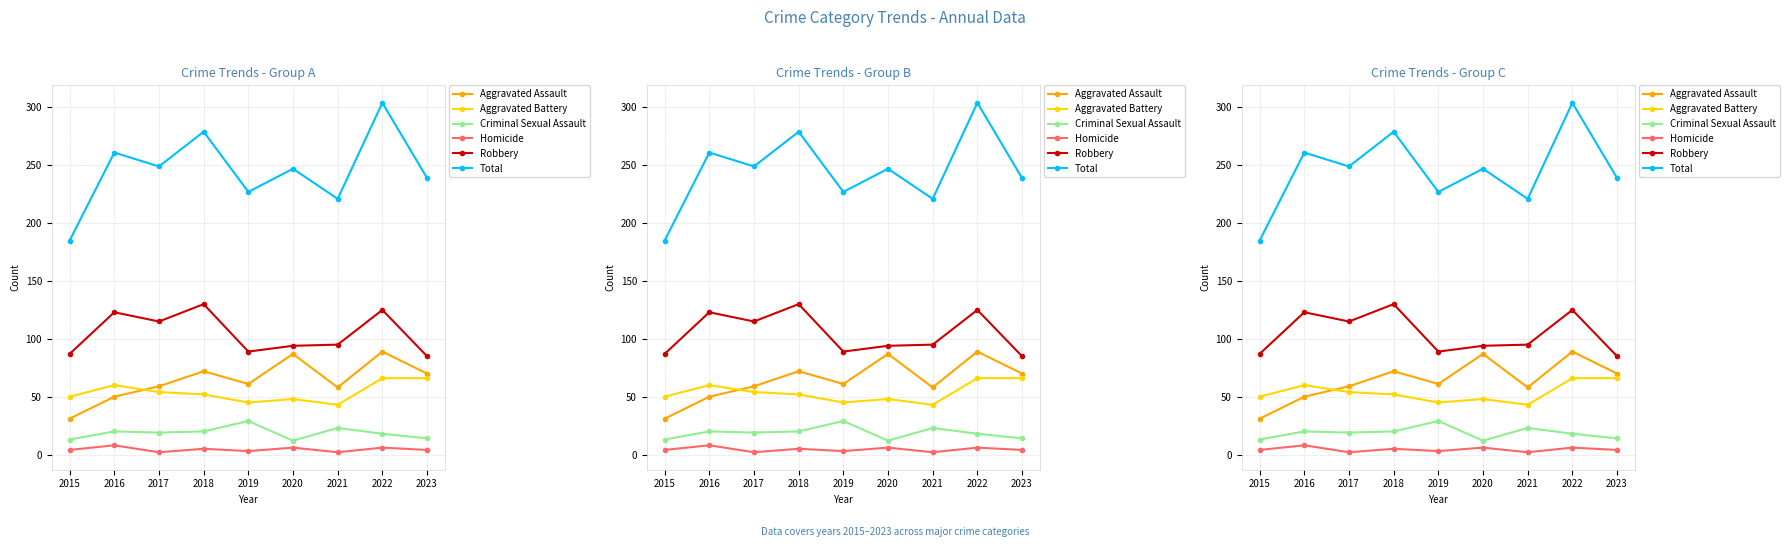

Is it true that Robbery equals 125 at 2022?

True